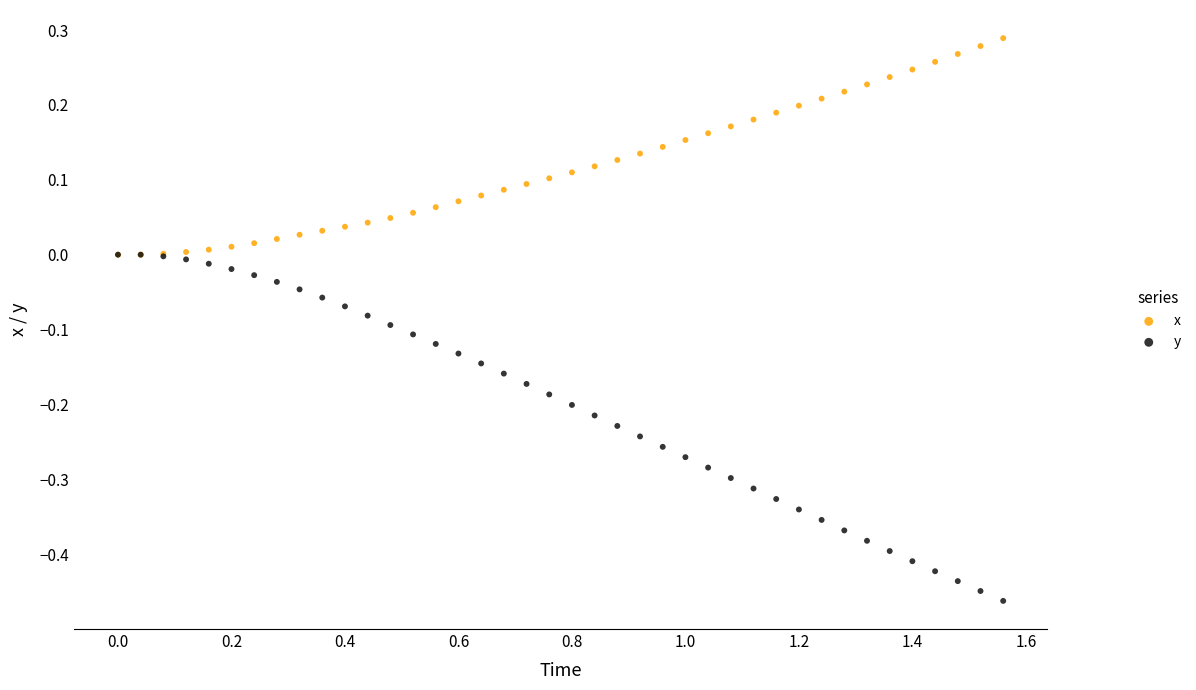

Which series has the widest spread of Y values?

y